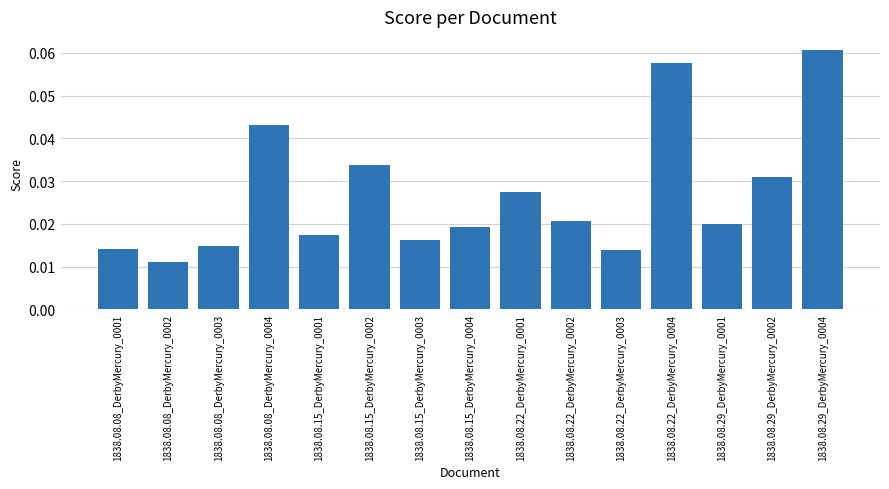

Between 1838.08.15_DerbyMercury_0003 and 1838.08.22_DerbyMercury_0002, which is larger?

1838.08.22_DerbyMercury_0002